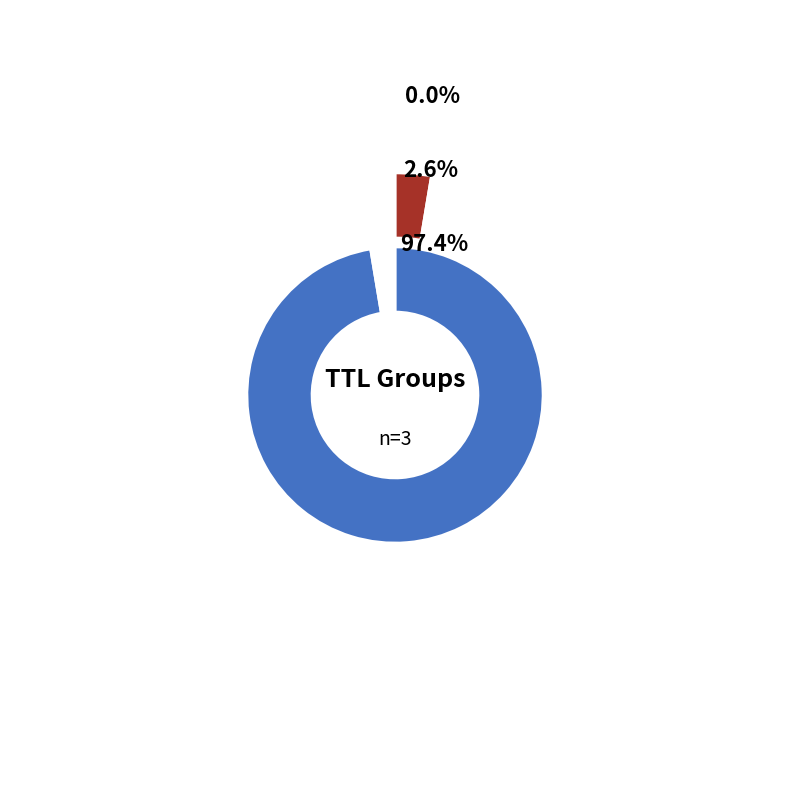

What percentage is NOT represented by 11?

97.4%